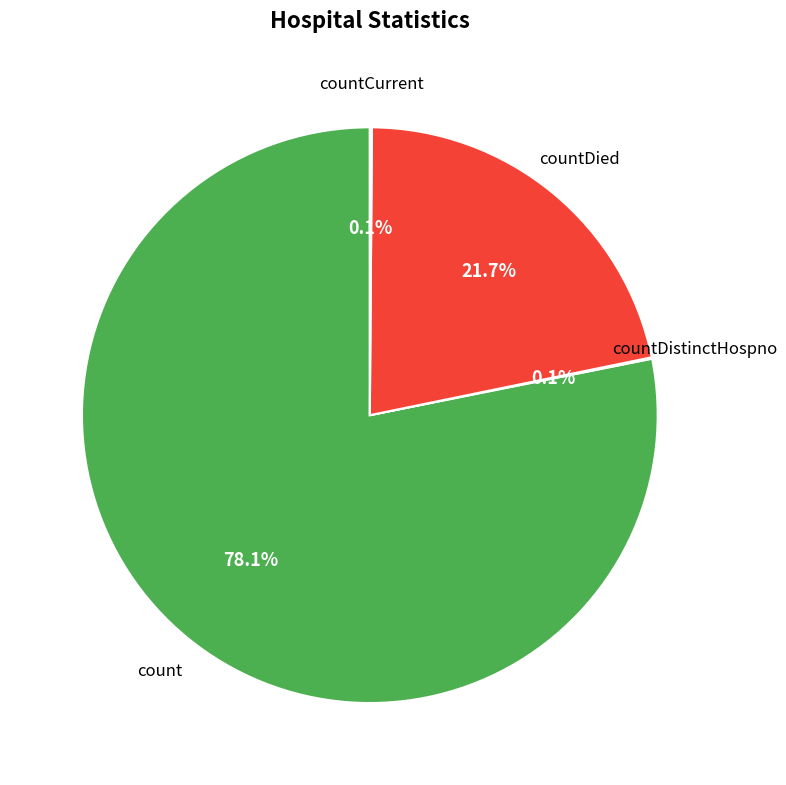

Is there any slice that represents more than half of the pie?

Yes